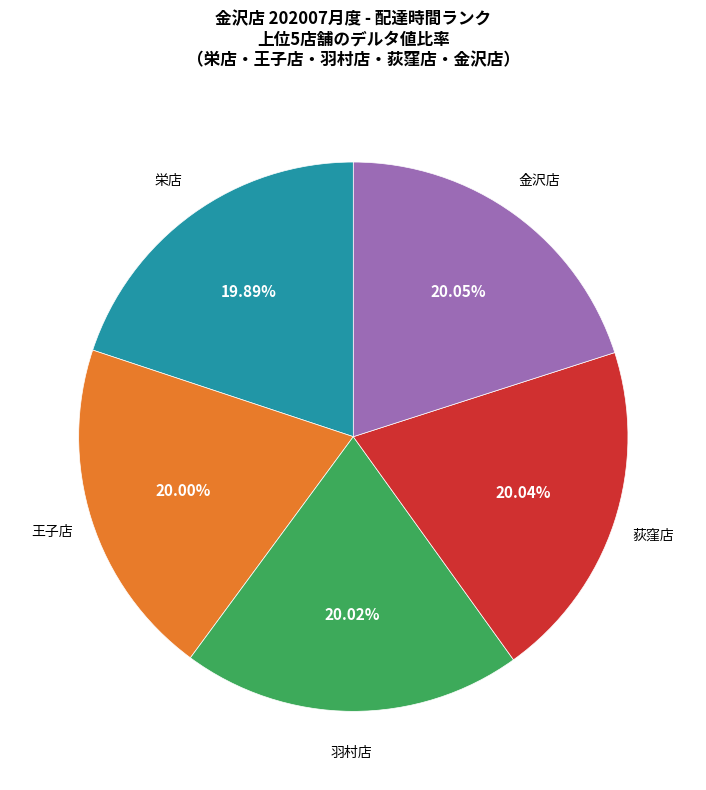

Does 羽村店 account for over 50% of the chart?

No